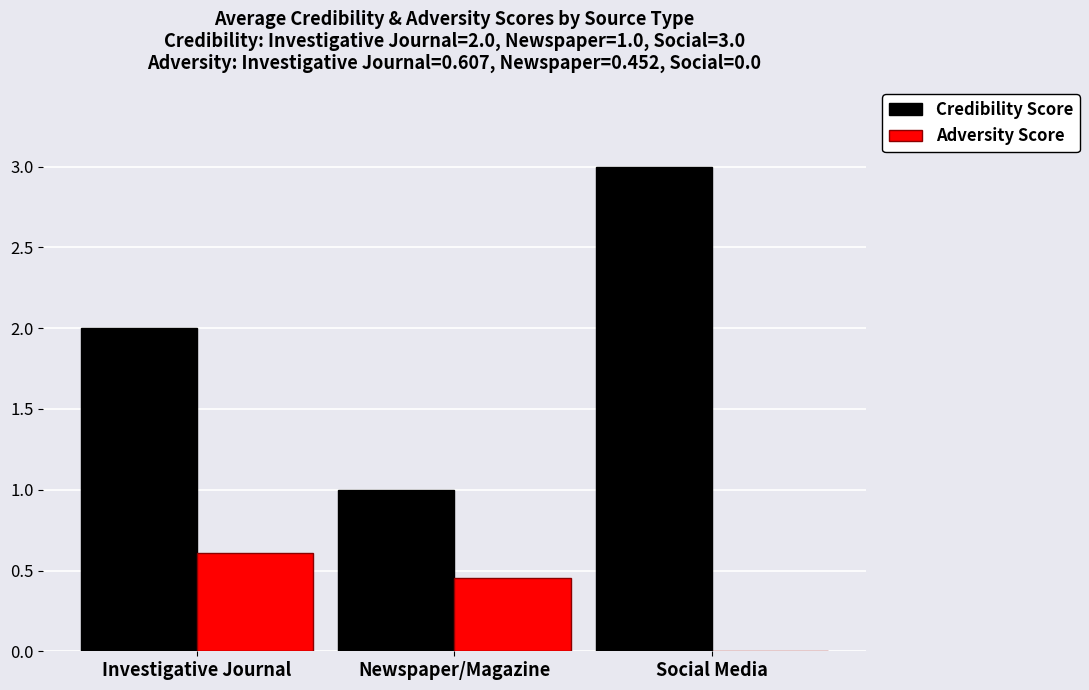

True or false: Adversity Score has a value of 0.6 at Investigative Journal.

True